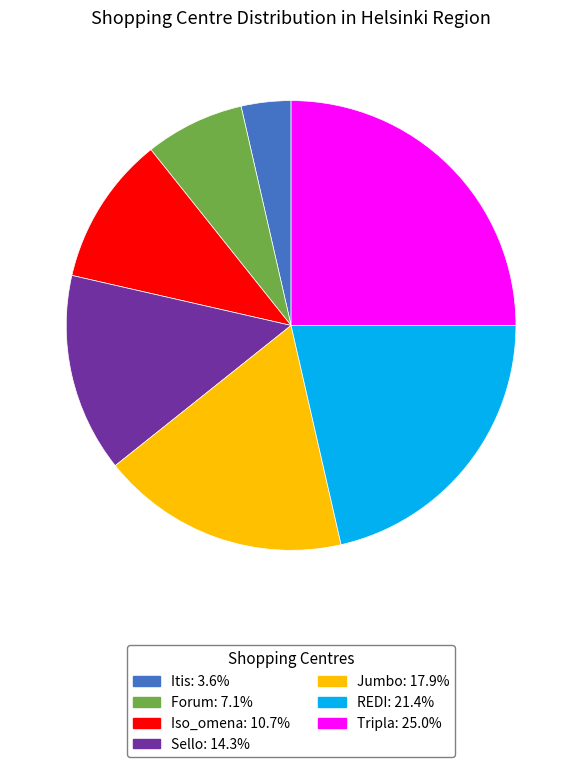

What is the ratio of the value at REDI to the value at Itis?

6.0